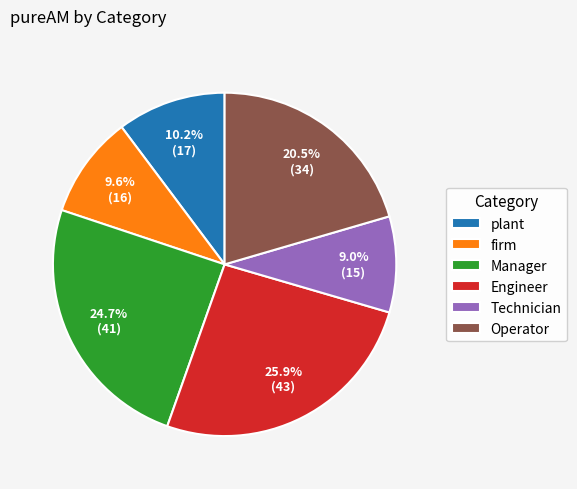

Is firm the majority of the pie?

No